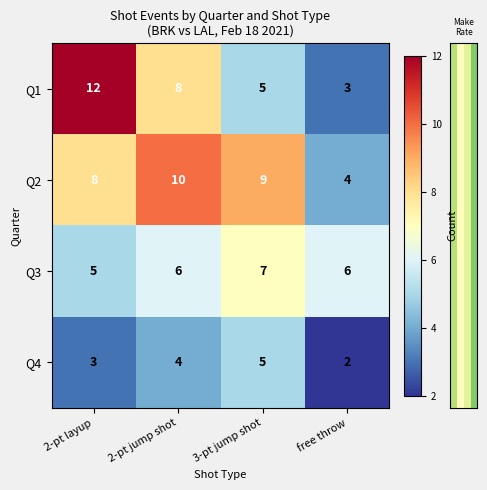

What is the maximum value shown in the chart?

12